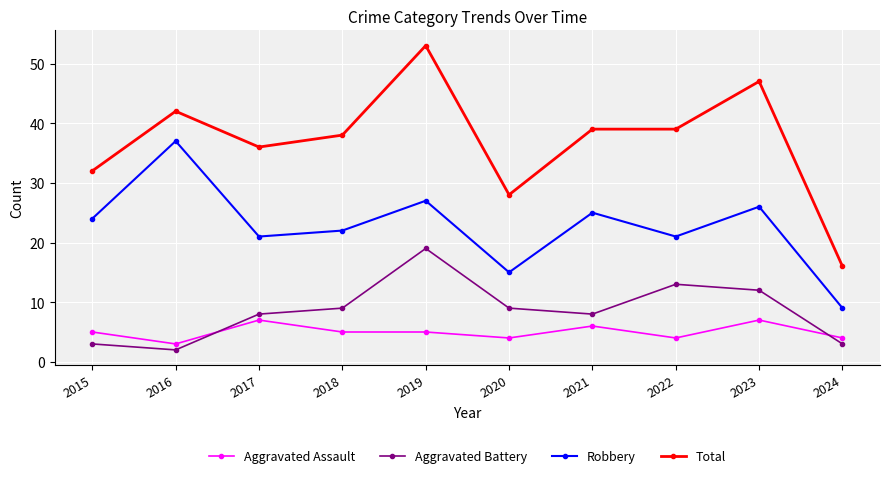

What is the total value across all series at 2022?

77